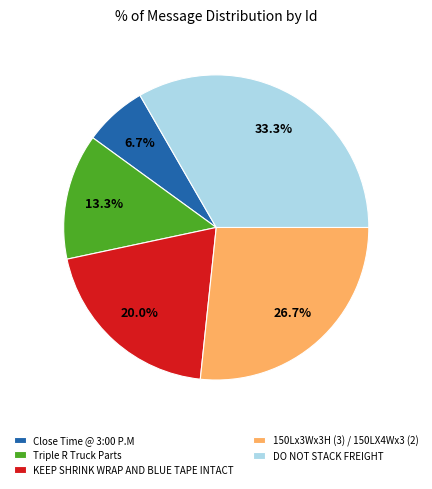

What portion of the pie excludes Close Time @ 3:00 P.M?

93.3%